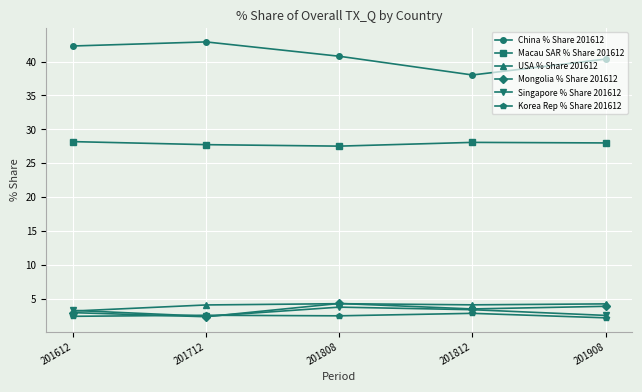

What is the minimum value shown in the chart?

2.2